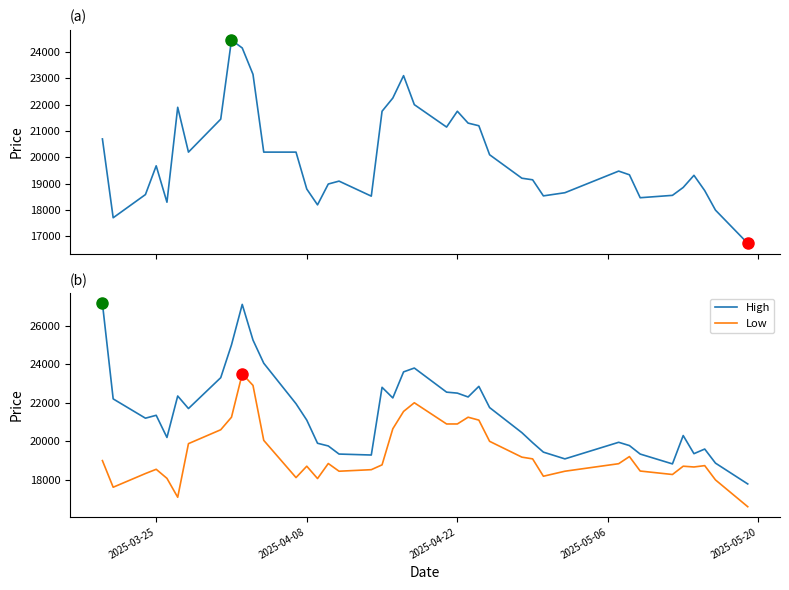

Does the chart display data point markers on the line(s)?

No